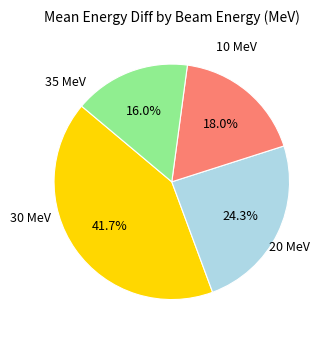

Is there any slice that represents more than half of the pie?

No